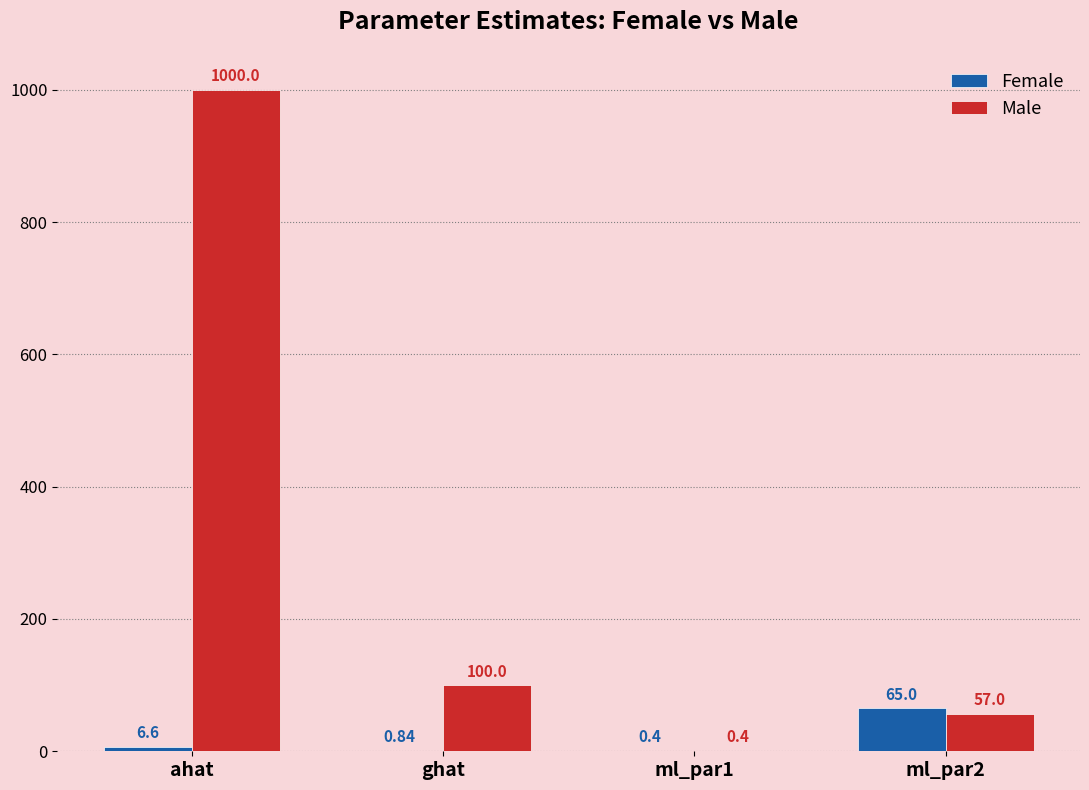

What is the sum of the Female values at ghat and ml_par2?

65.8